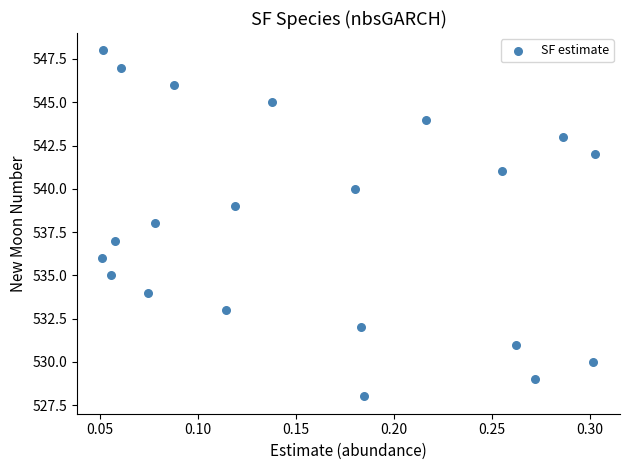

What is the range of Y values (max minus min)?

20